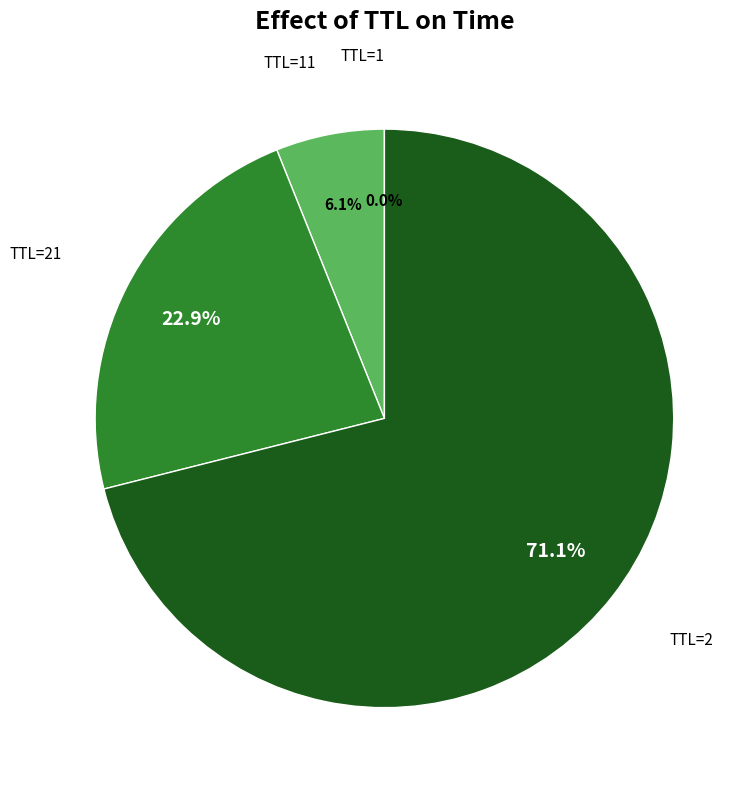

Does any single category account for the majority?

Yes